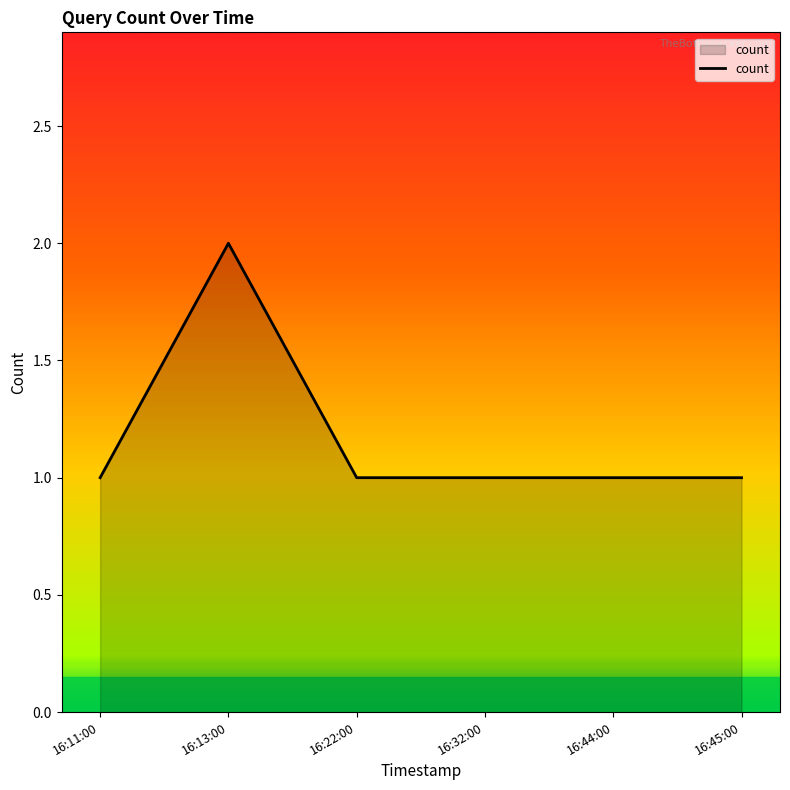

Count the values in the range 1 to 2.

6